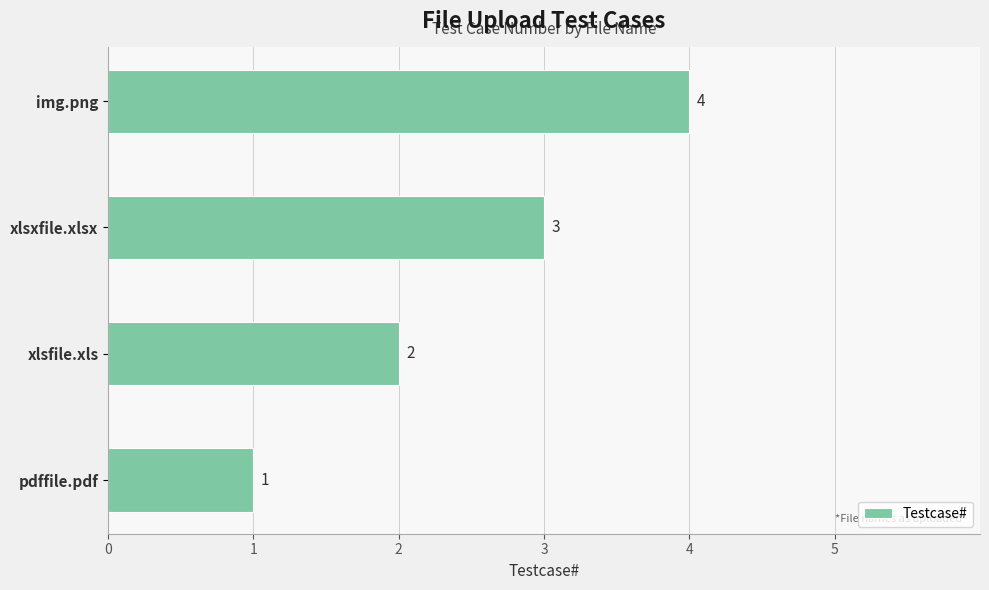

What is the difference between the second highest and second lowest values?

1